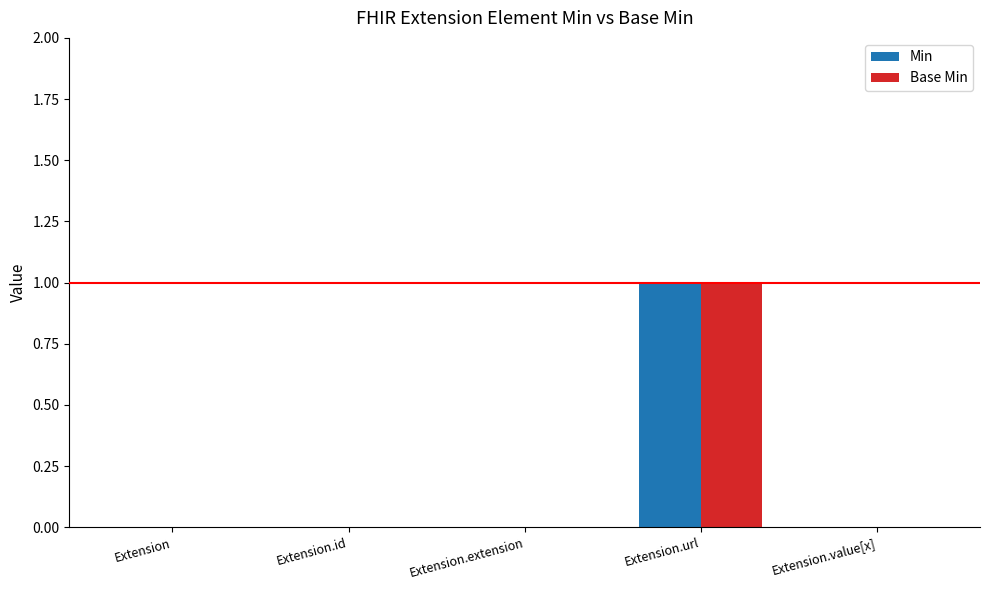

How many Min values are between 0 and 1?

5